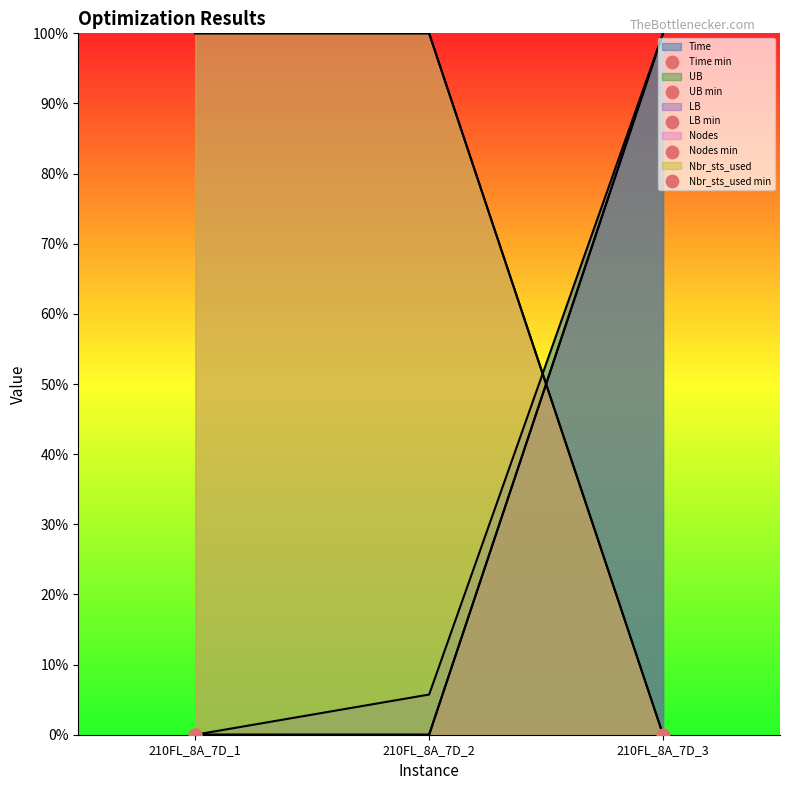

Which series contains the highest Y value?

Time